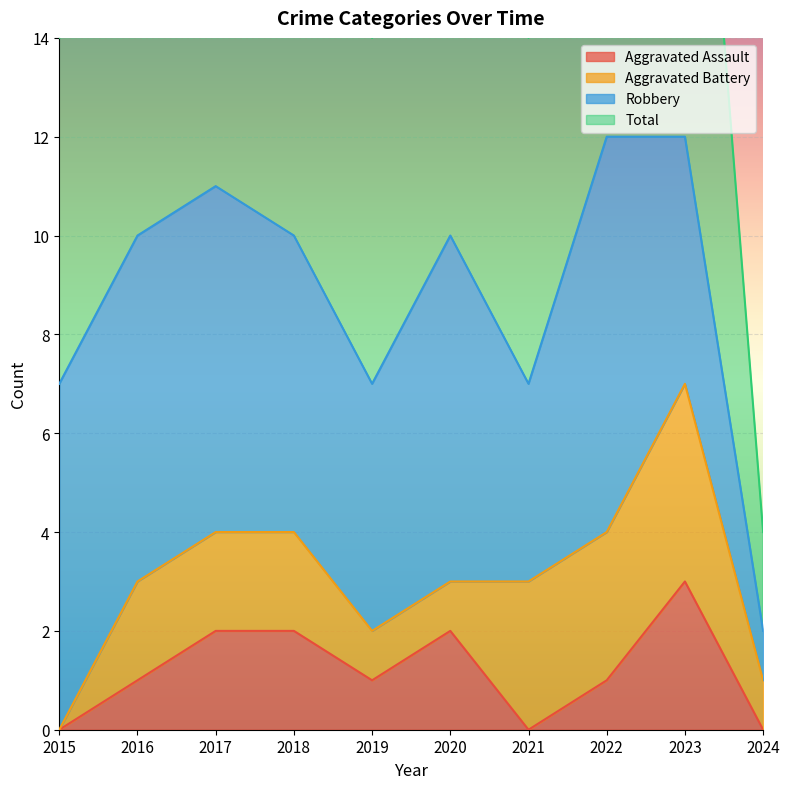

What value does the Total series have at 2019, to the nearest 10?

10